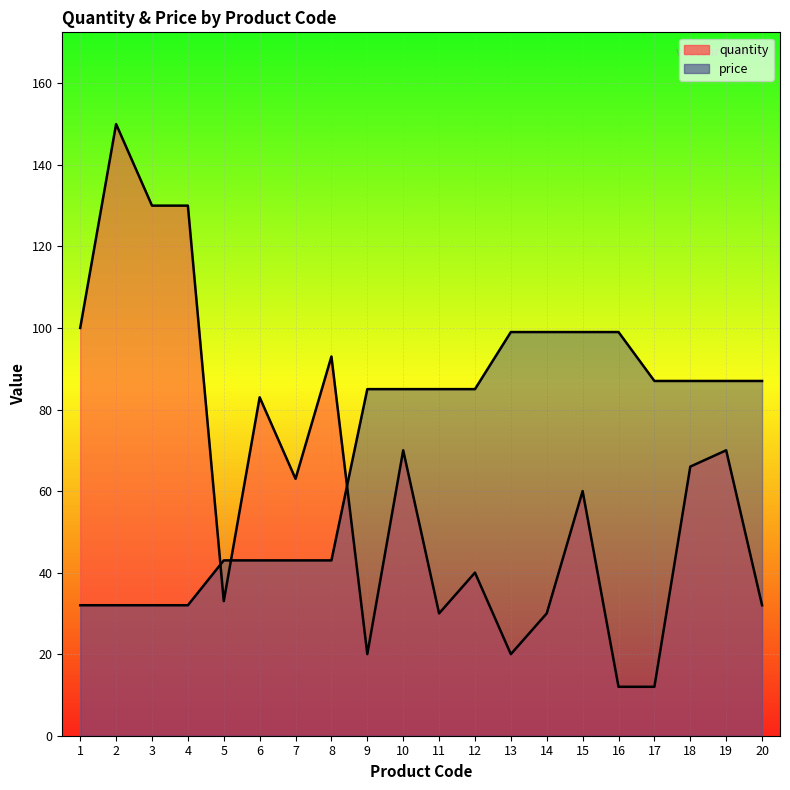

Is it true that price equals 87 at 19?

True